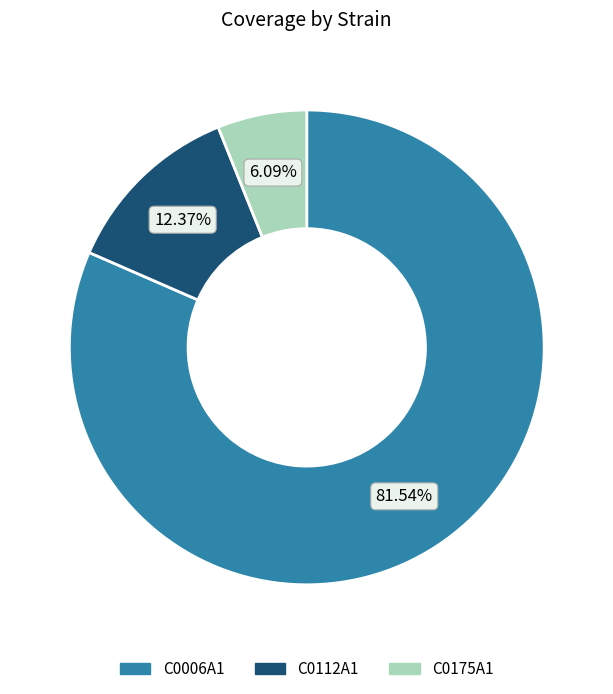

To the nearest percent, what is the combined percentage of C0175A1 and C0006A1?

88%